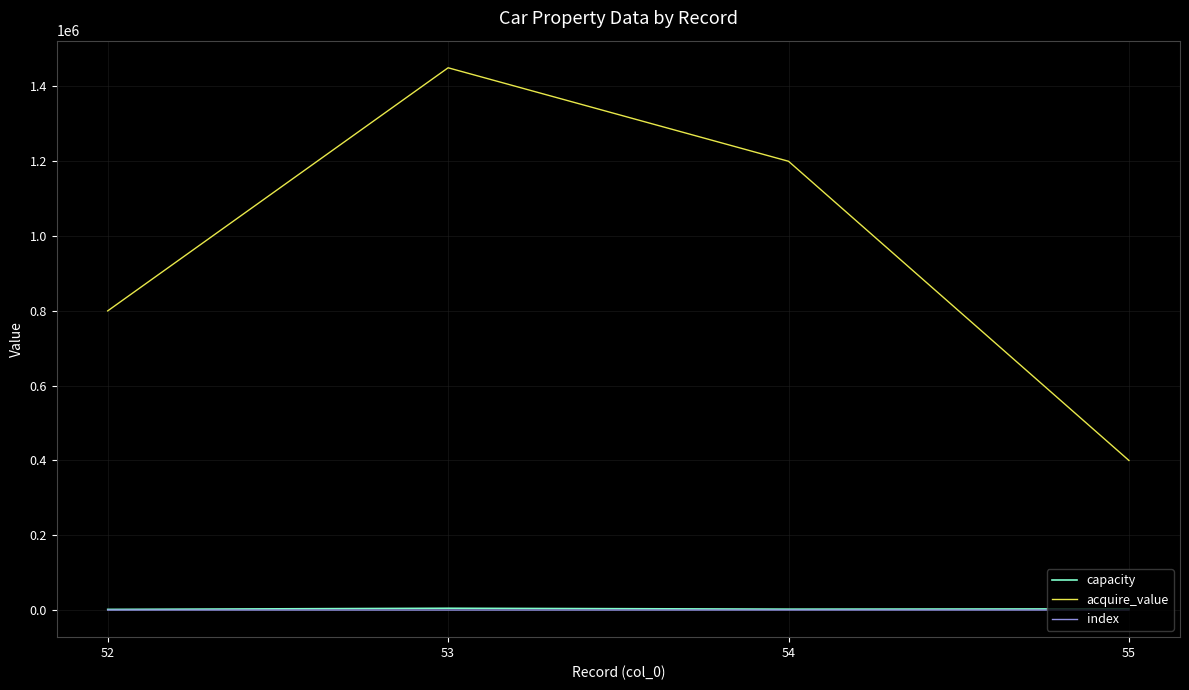

What are all the series names shown in the legend?

capacity, acquire_value, index